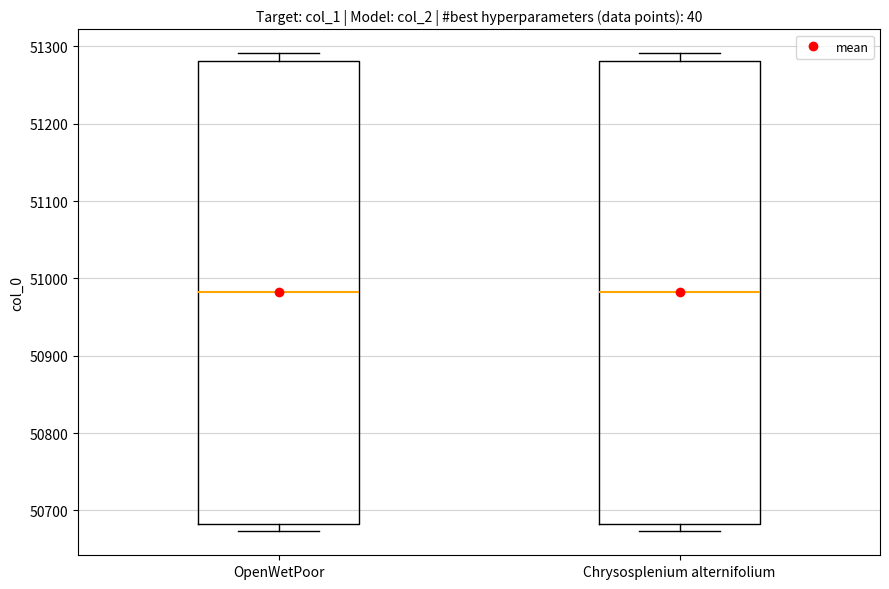

Where does the median line of the box for OpenWetPoor sit on the y-axis? The values are not printed on the chart, so give them approximately, as read against the axis.

50980